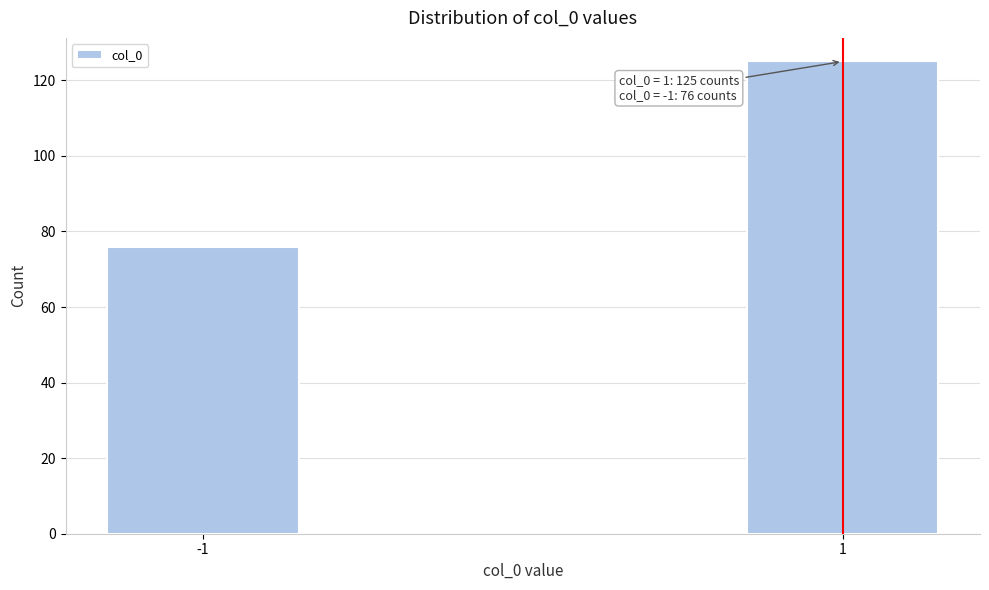

Reading left to right, transcribe all the data shown in this chart.

76	125